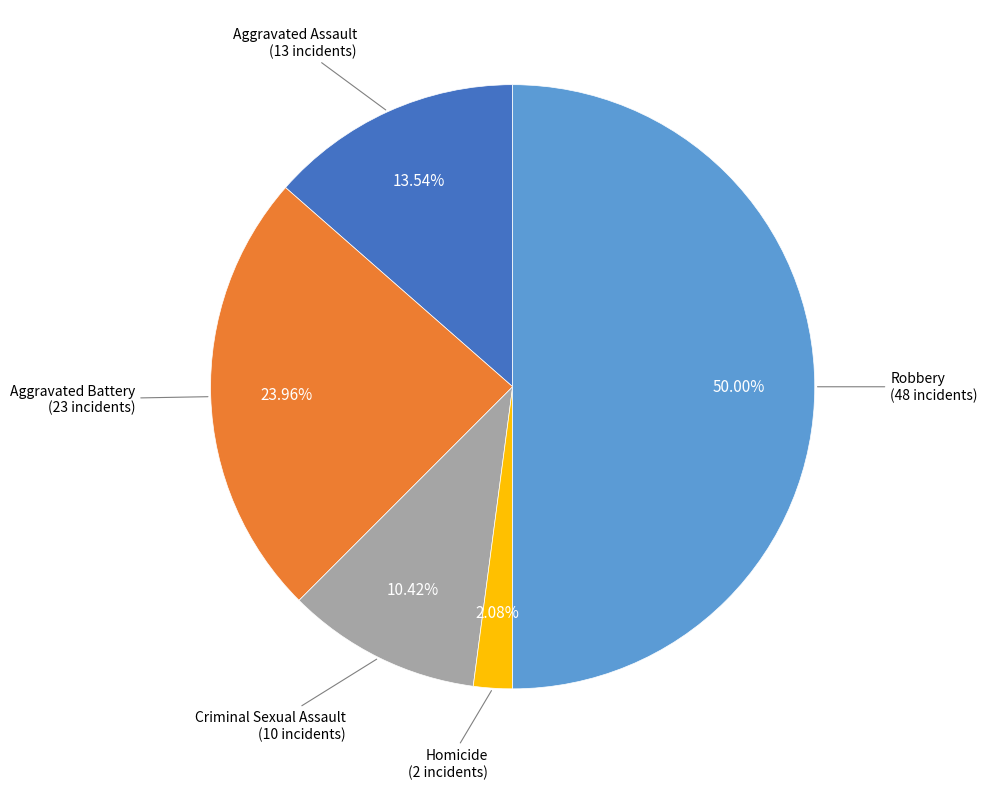

What is the smallest slice in the pie chart?

Homicide